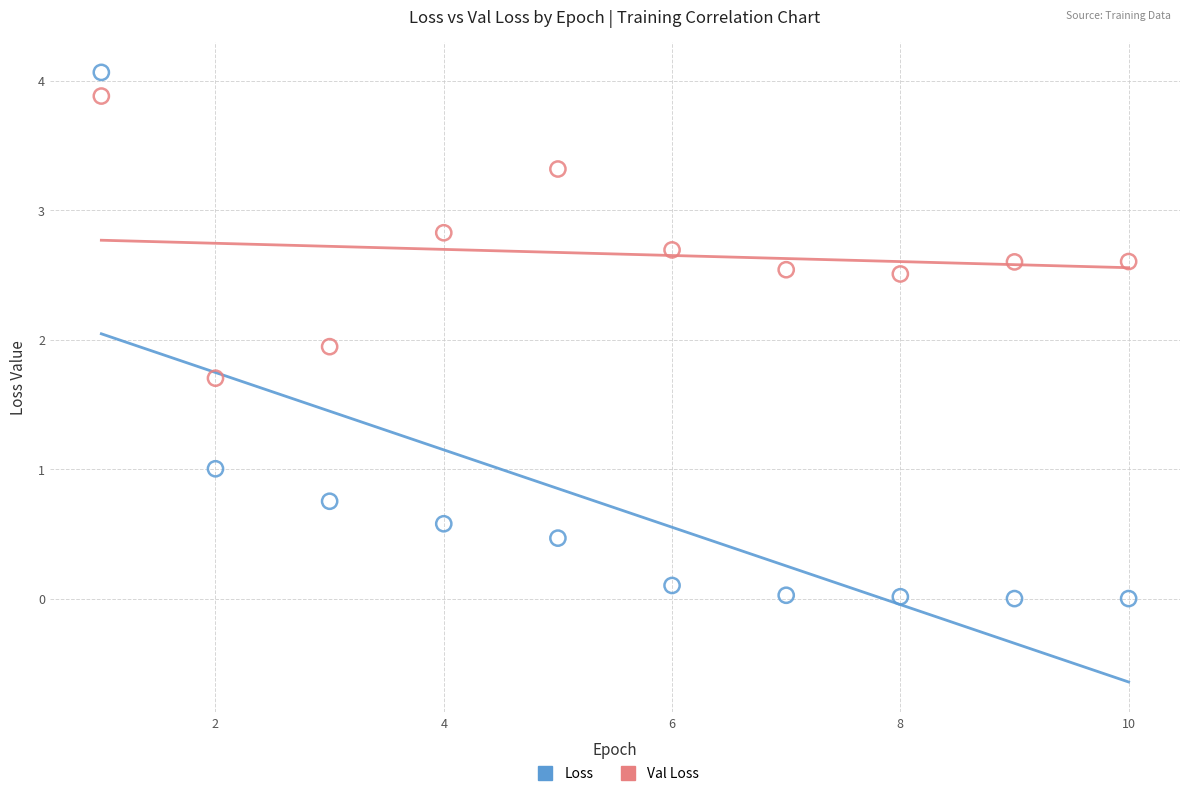

Which series contains the lowest Y value?

Loss